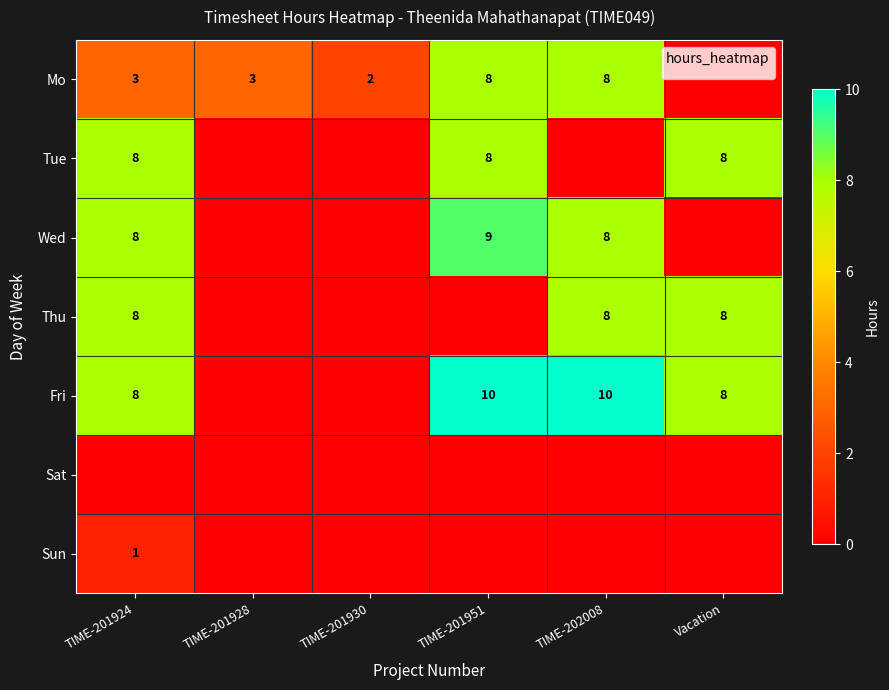

Is it true that Thu equals 8 at TIME-202008?

True